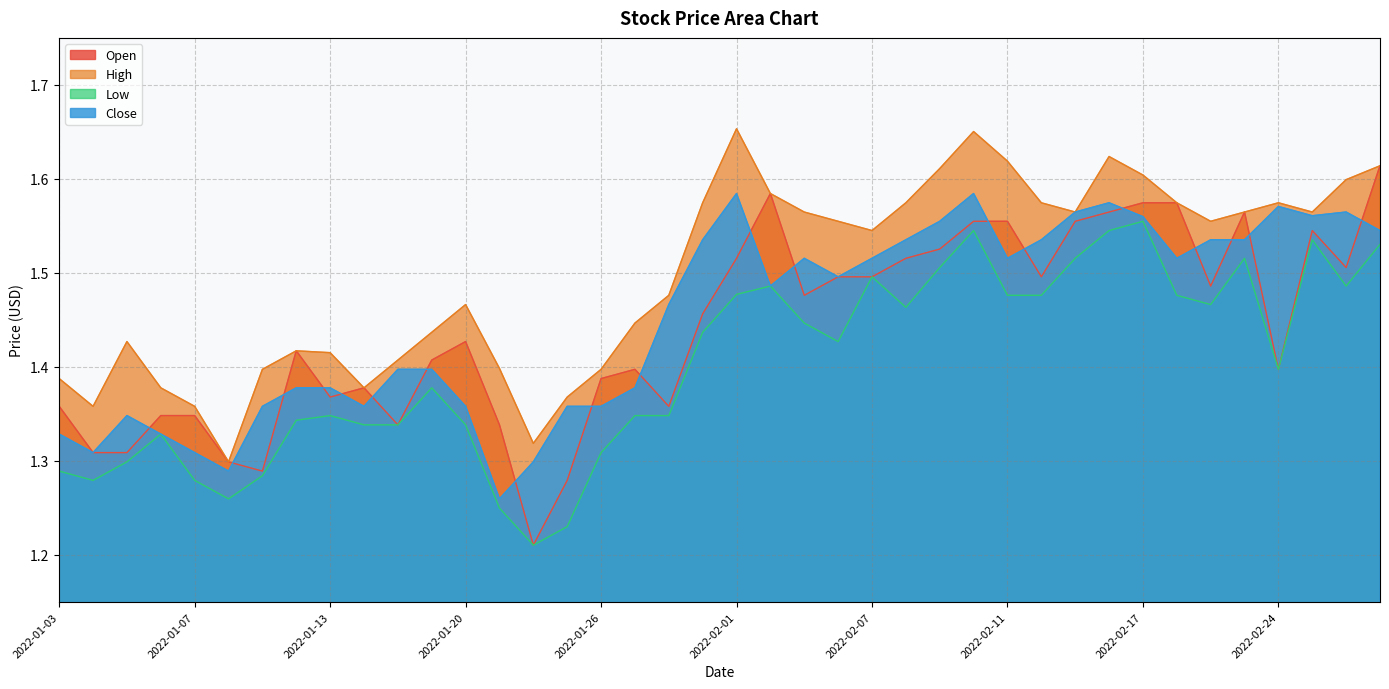

Which series has the largest total across all categories?

High